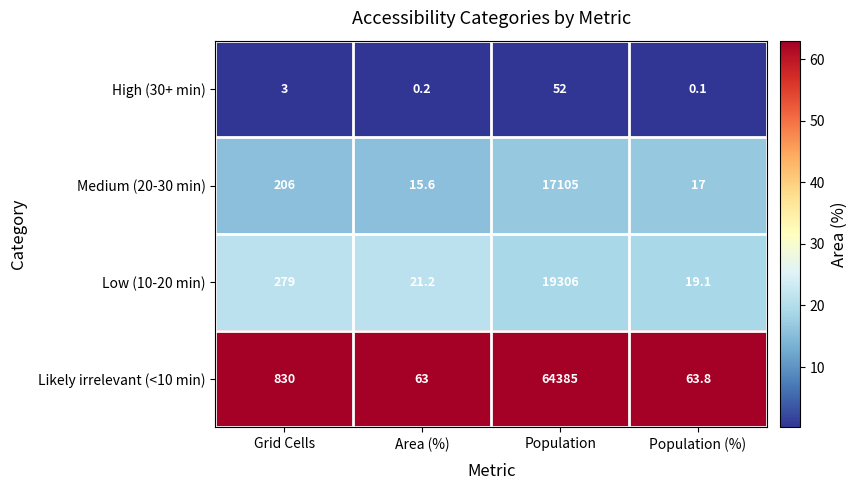

Is it true that Medium (20-30 min) equals 206.0 at Grid Cells?

True